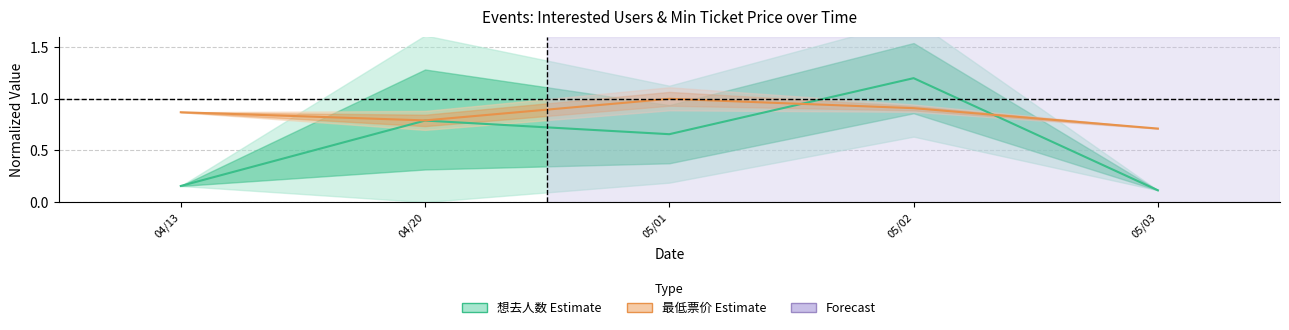

Which series has the widest spread of values?

想去人数 (Estimate)